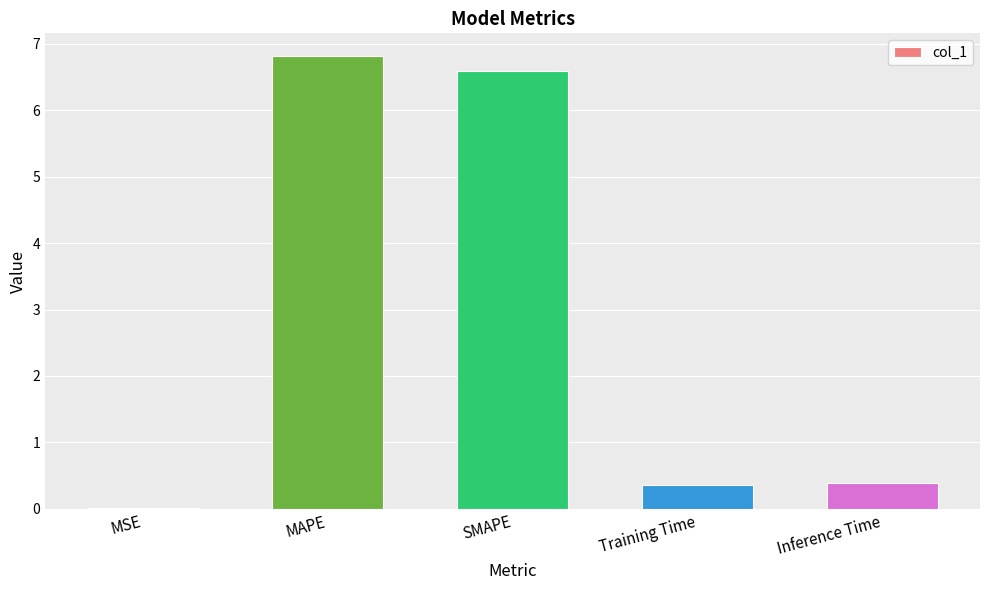

Are the bars horizontal?

No